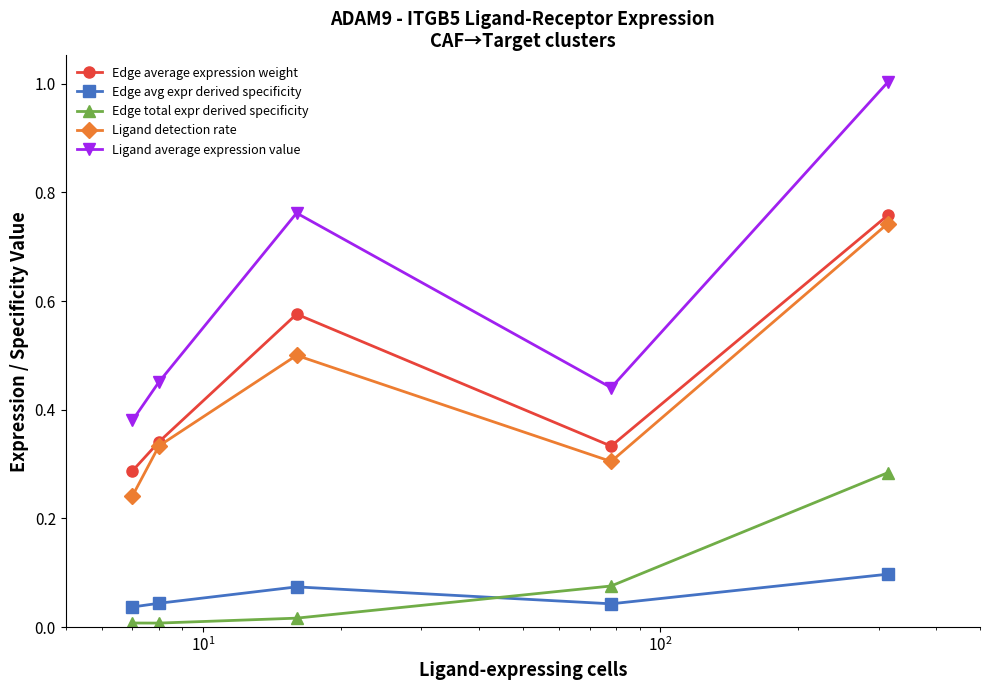

What is the maximum value shown in the chart?

1.0